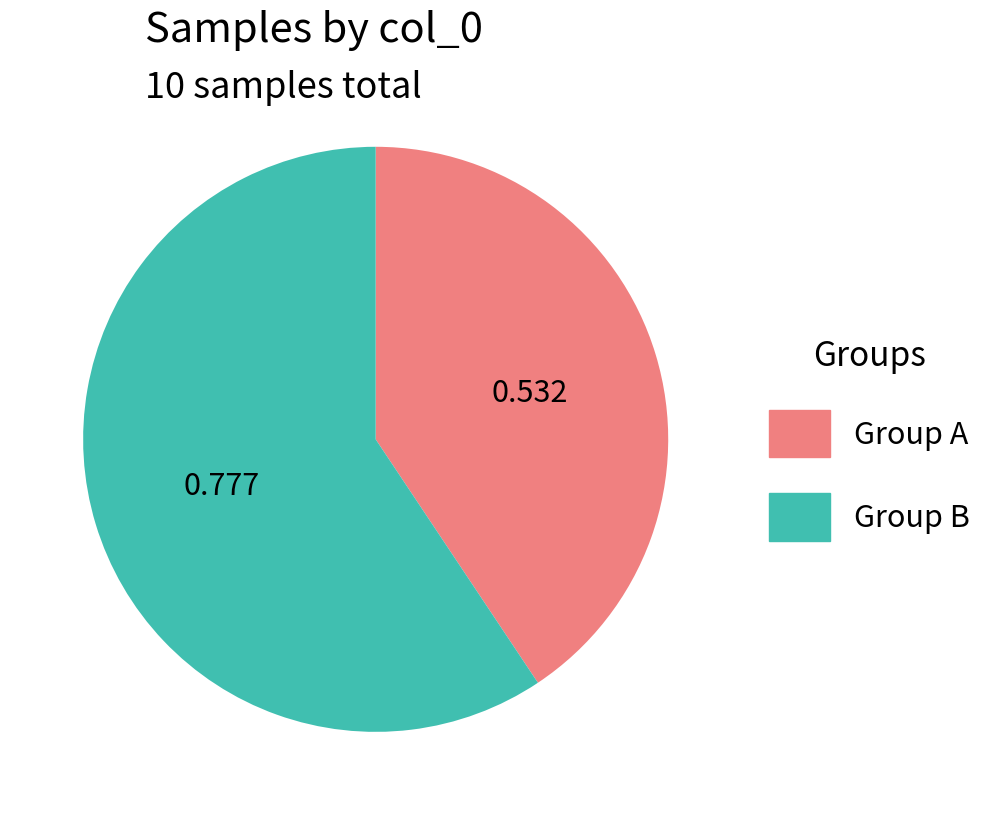

Combined, do Group B and Group A account for over 50%?

Yes